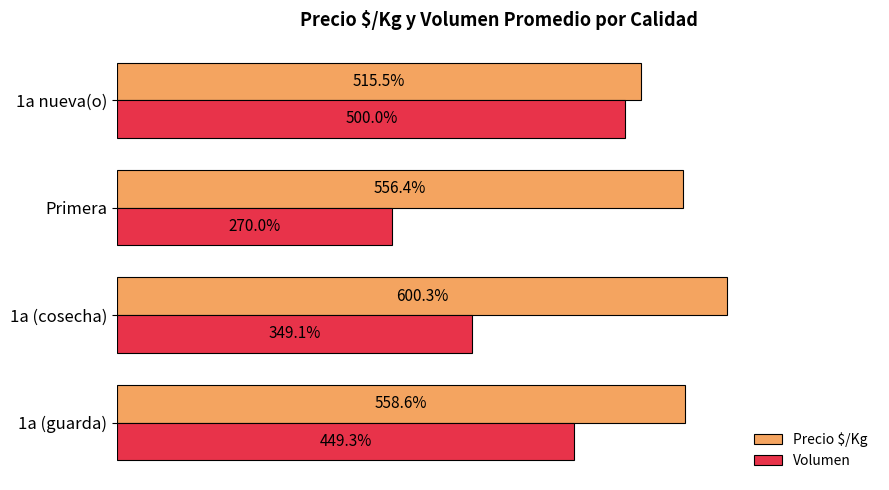

Where is Volumen nearest to the value 385?

1a (cosecha)